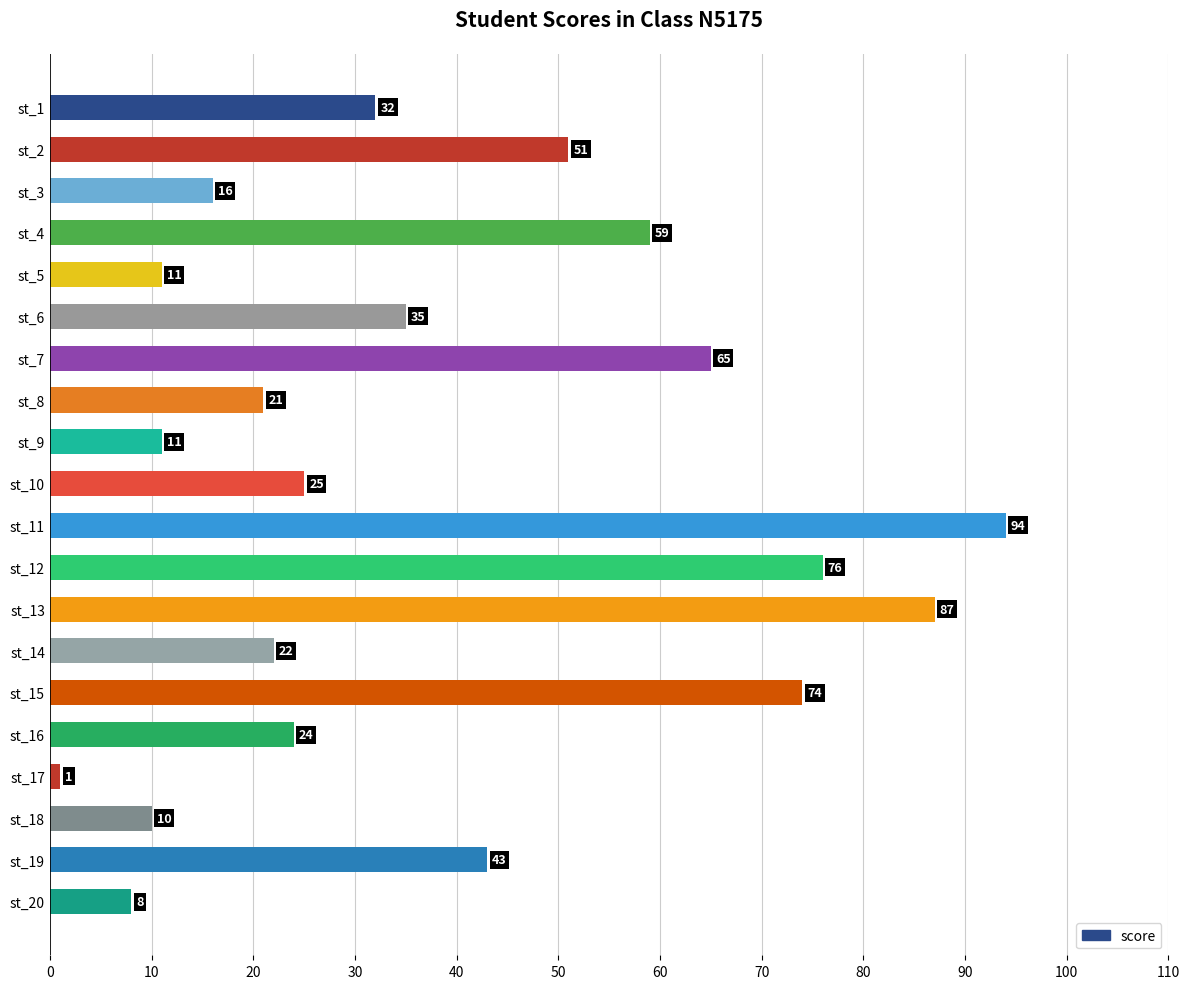

How many categories are shown in the chart?

20